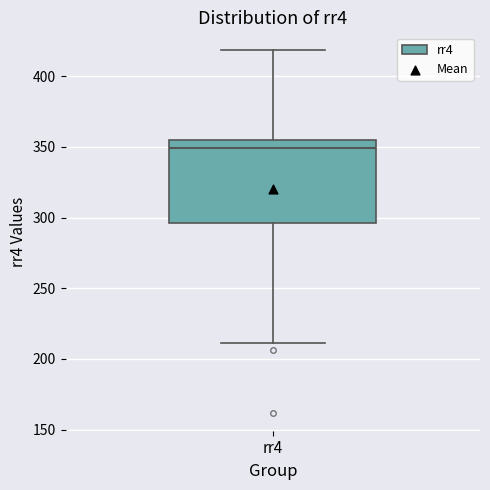

Transcribe this box plot: give where the median line is, the range the box spans, and where the two whiskers end, as read against the y-axis. The values are not printed on the chart, so give them approximately, as read against the axis.

median 350, box 295 to 355, whiskers 210 to 420